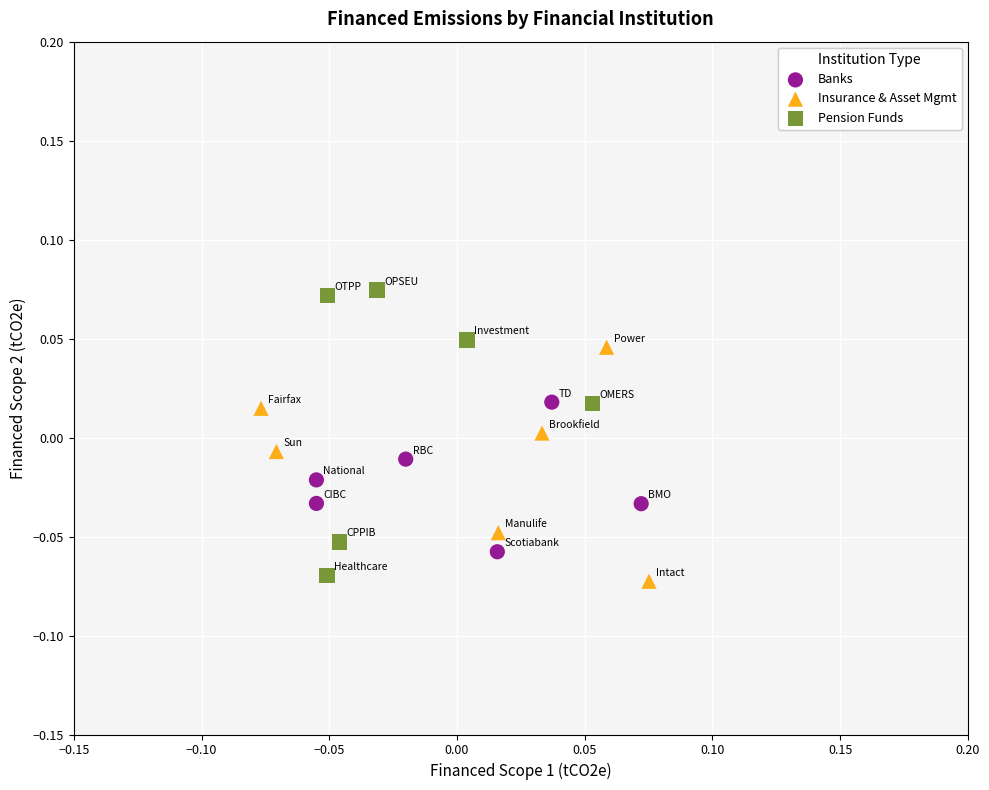

Which series has the largest Y range (max minus min)?

Pension Funds